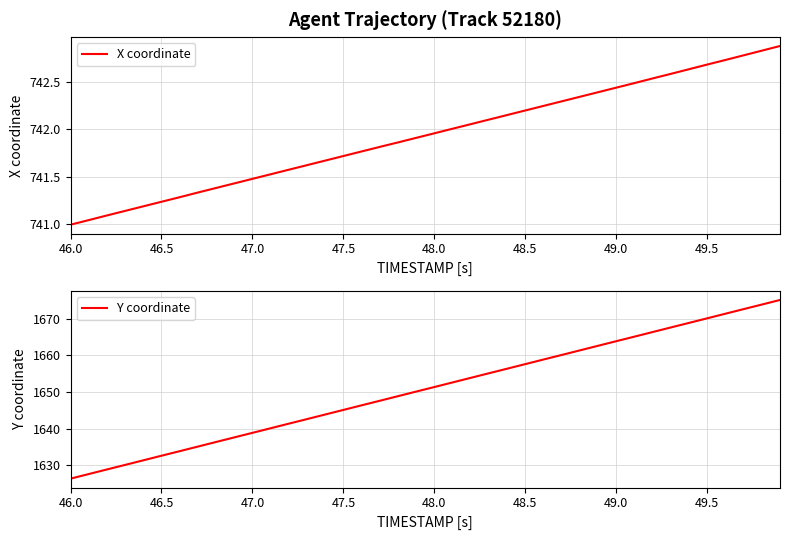

At which label does Y coordinate reach its minimum?

46.0